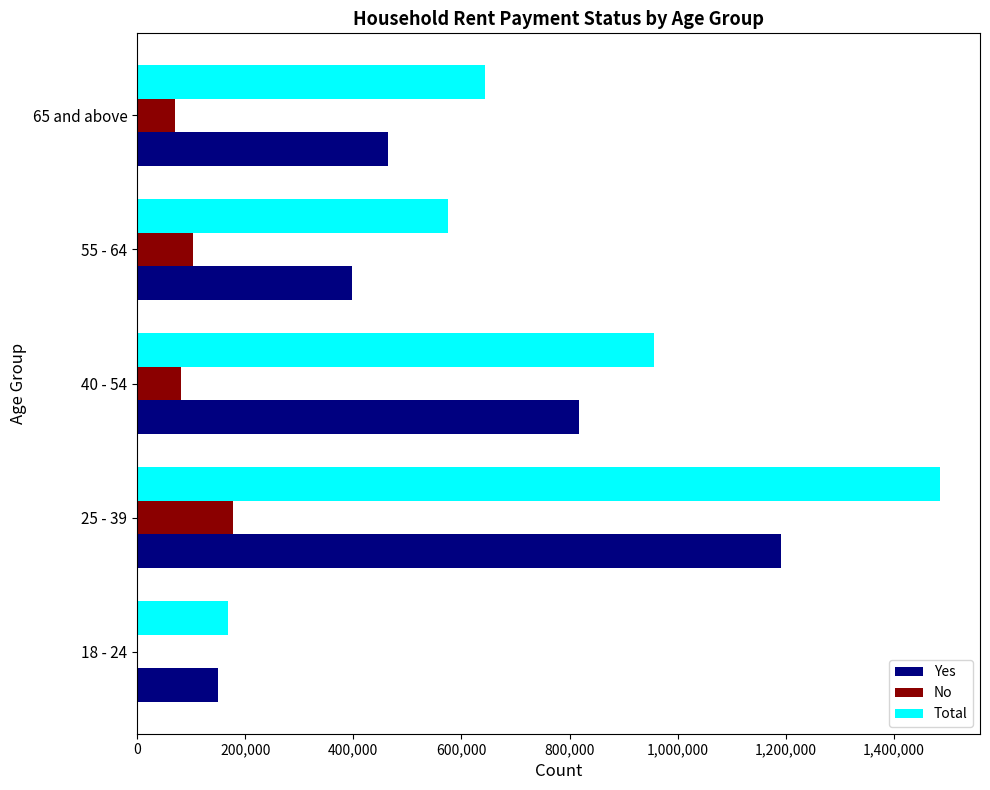

At which label is Yes closest to 670208?

40 - 54